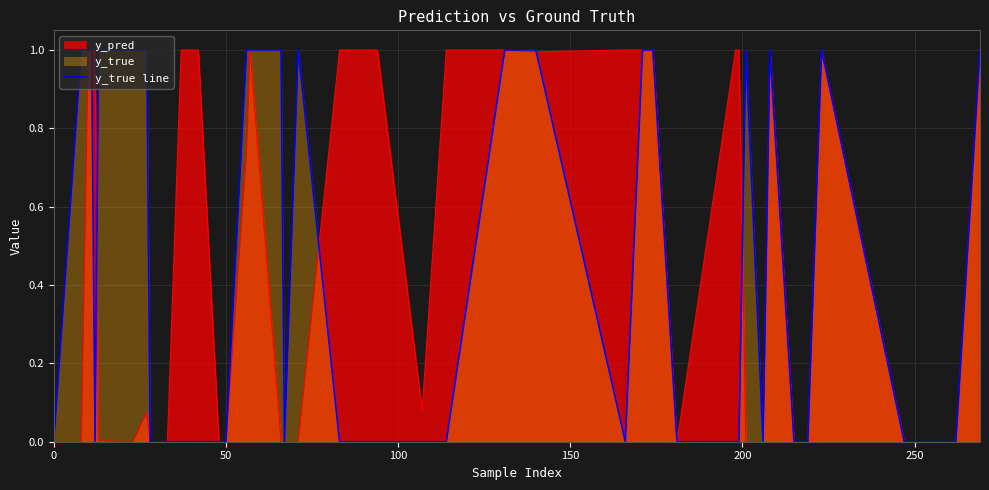

Does the chart display data point markers on the line(s)?

No